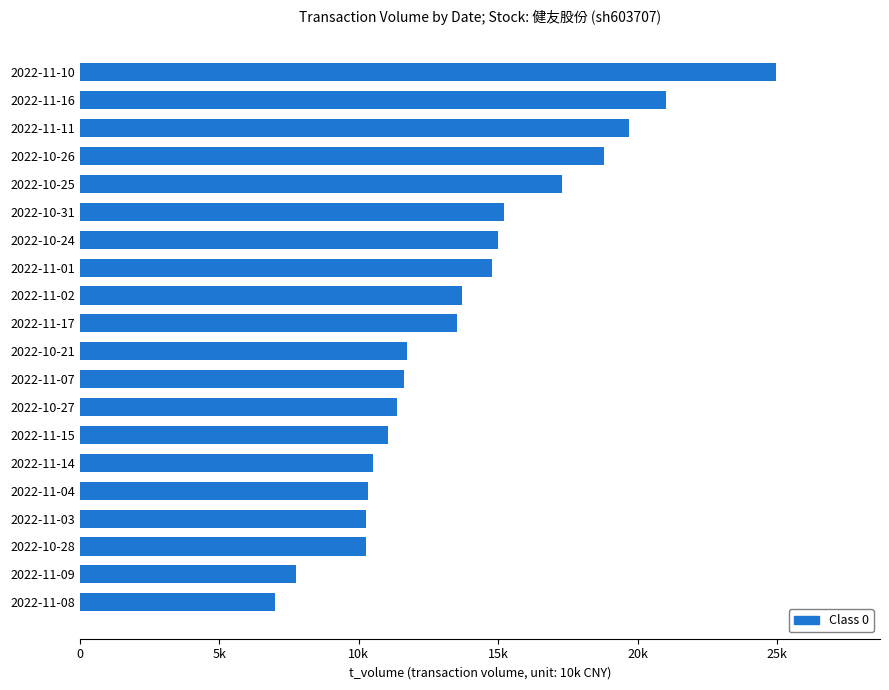

Where does the data first go above 13530?

2022-11-02